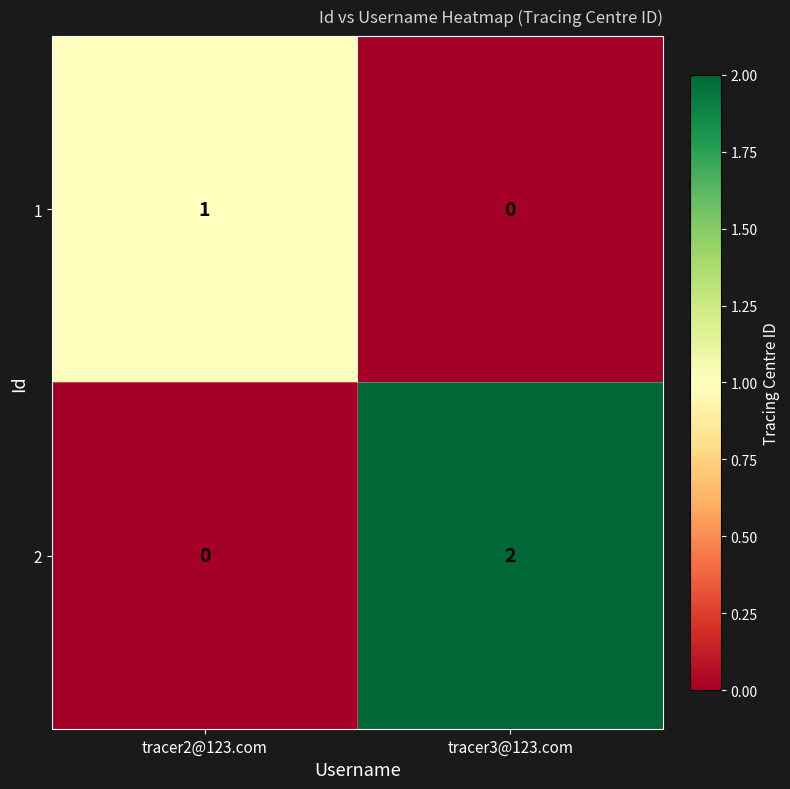

What is the difference between the highest and lowest values at tracer3@123.com?

2